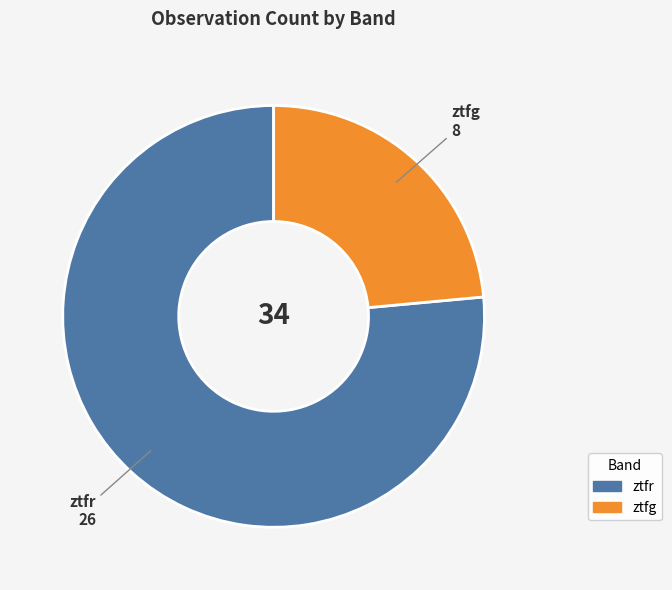

Is the sum of ztfr and ztfg greater than half?

Yes